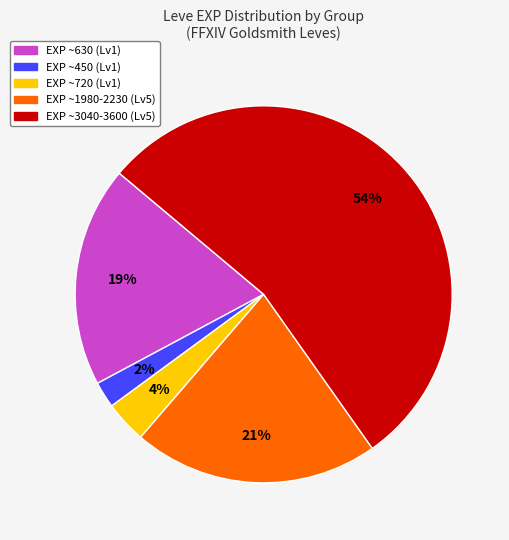

Is there a majority slice in this chart?

Yes